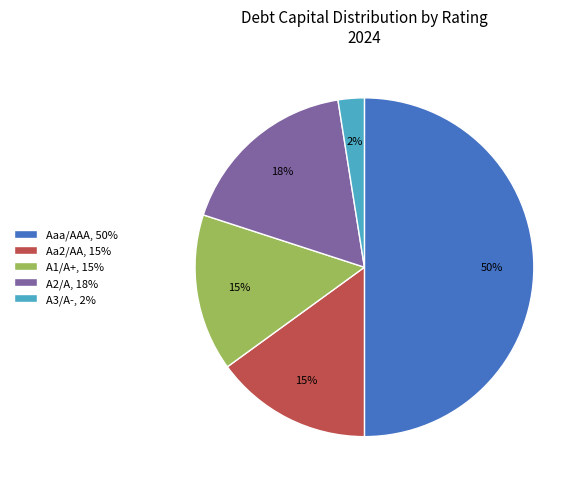

To the nearest percent, what percentage of the pie is Aaa/AAA?

50%